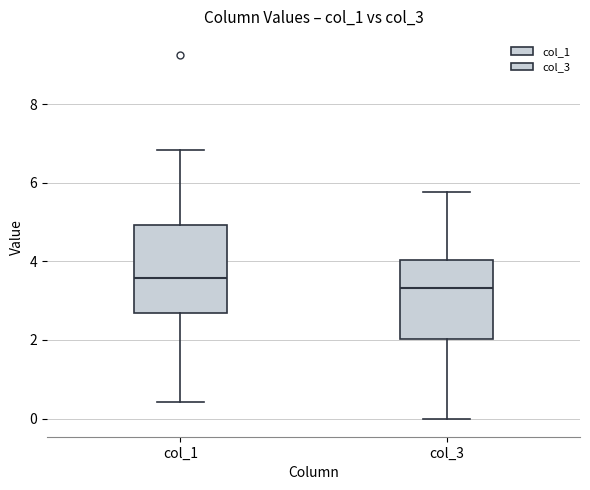

Where does the lower whisker of the box for col_3 end on the y-axis? The values are not printed on the chart, so give them approximately, as read against the axis.

0.0